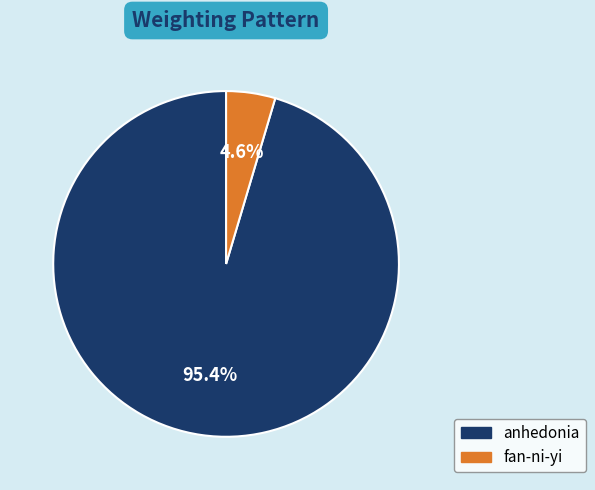

What is the total percentage of fan-ni-yi and anhedonia?

100.0%